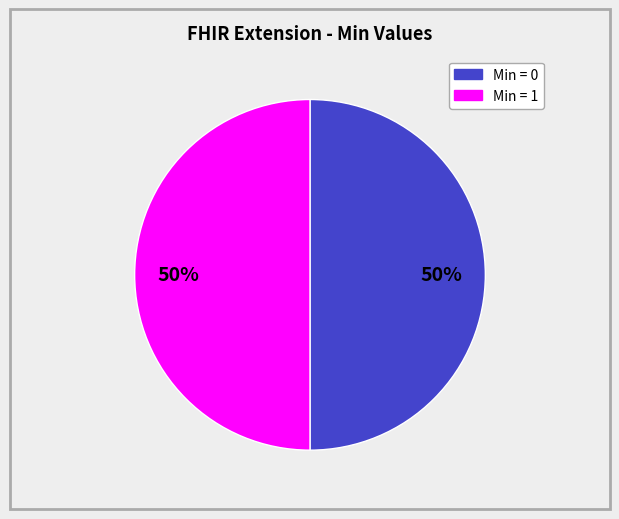

To the nearest percent, what is the average slice percentage?

50%